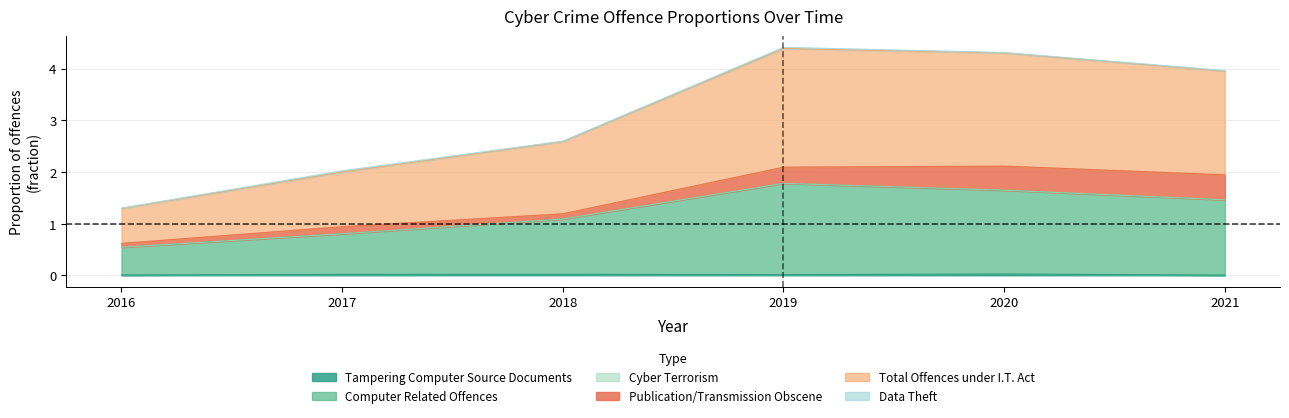

Which category has the highest value across all series?

2019